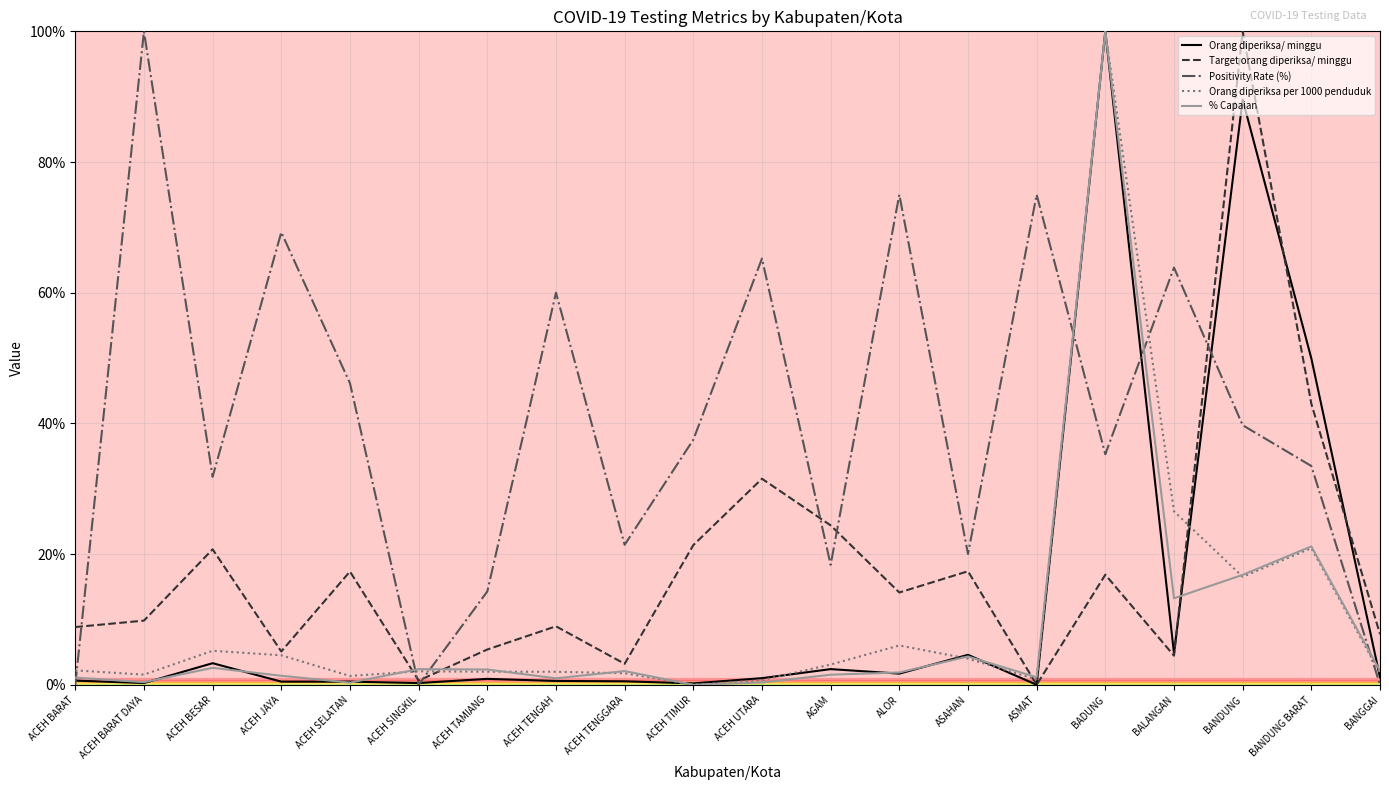

What is the difference between the maximum and minimum values in the Orang diperiksa per 1000 penduduk series?

100.0